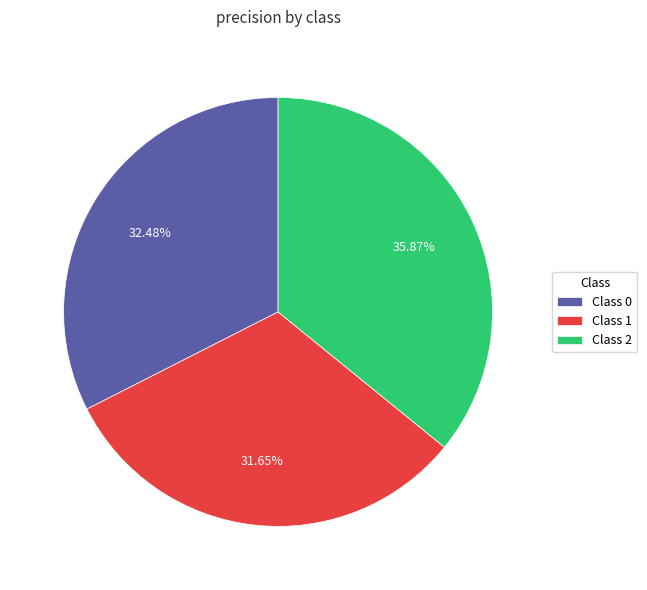

What is the largest slice in the pie chart?

Class 2